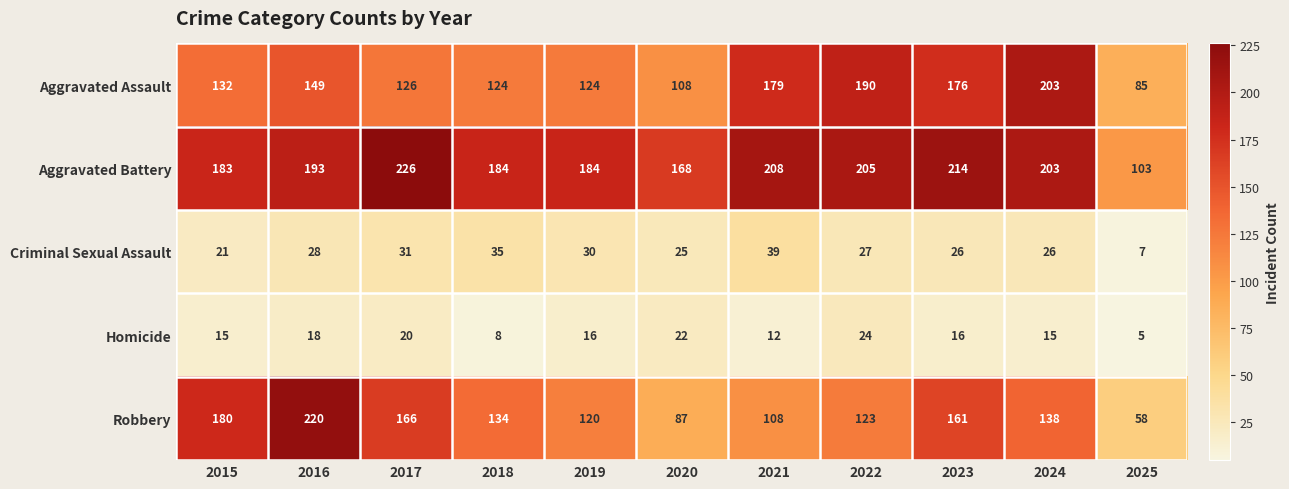

What is the sum of all Aggravated Assault values?

1596